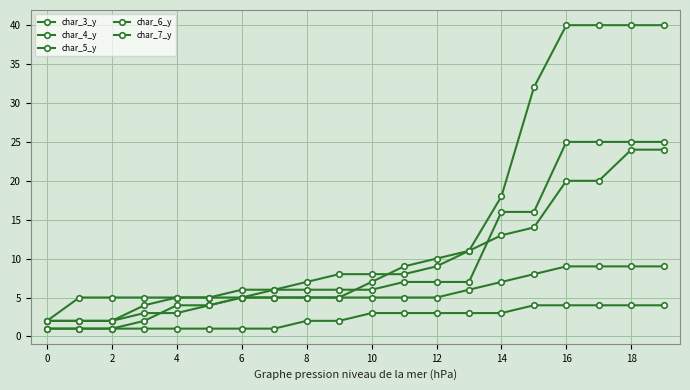

How many lines are shown in the chart?

5